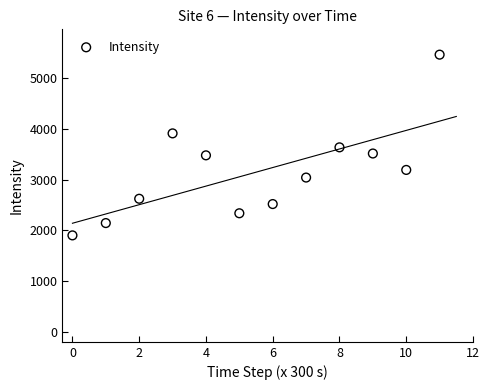

What is the average Y value?

3149.9